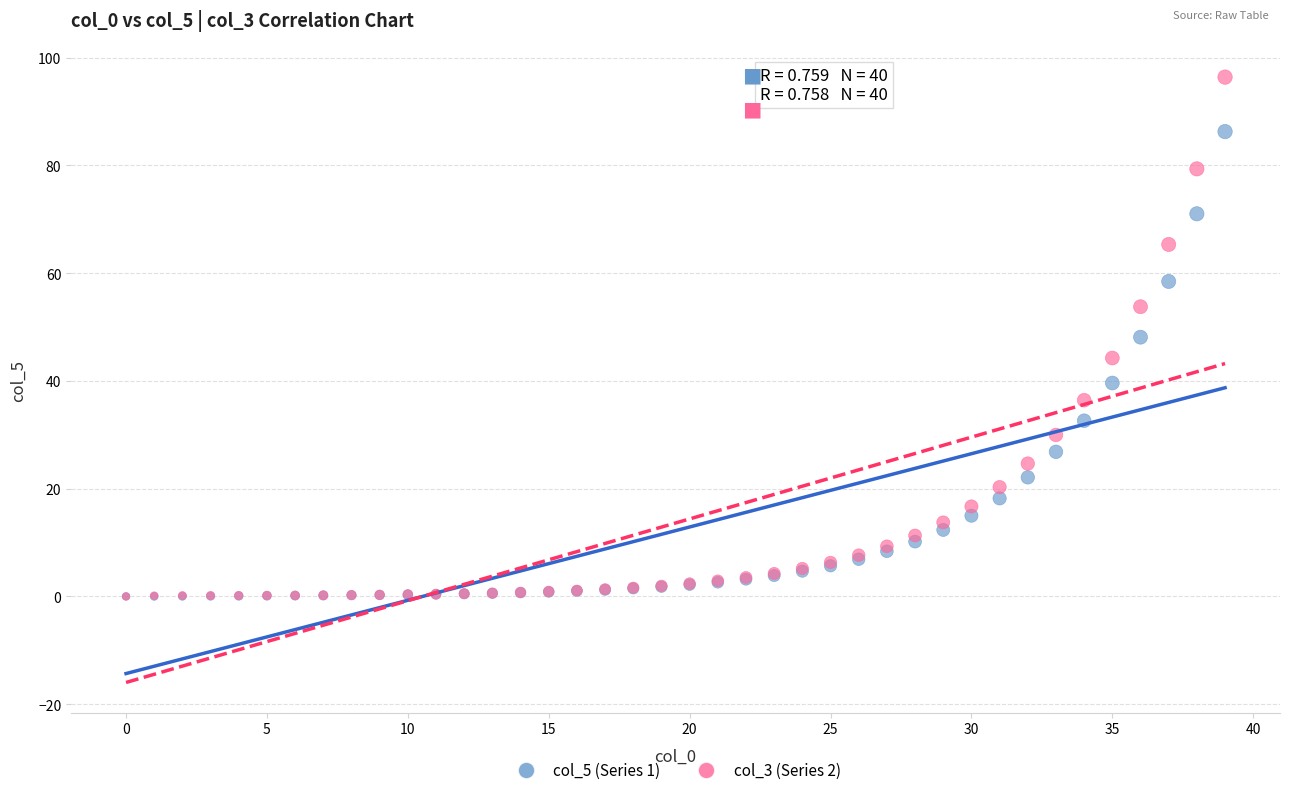

Which series has the largest Y range (max minus min)?

col_3 (Series 2)